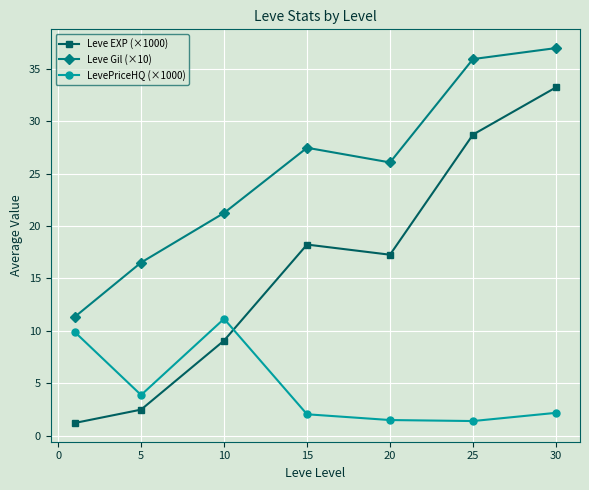

What is the sum of all LevePriceHQ (×1000) values?

32.0